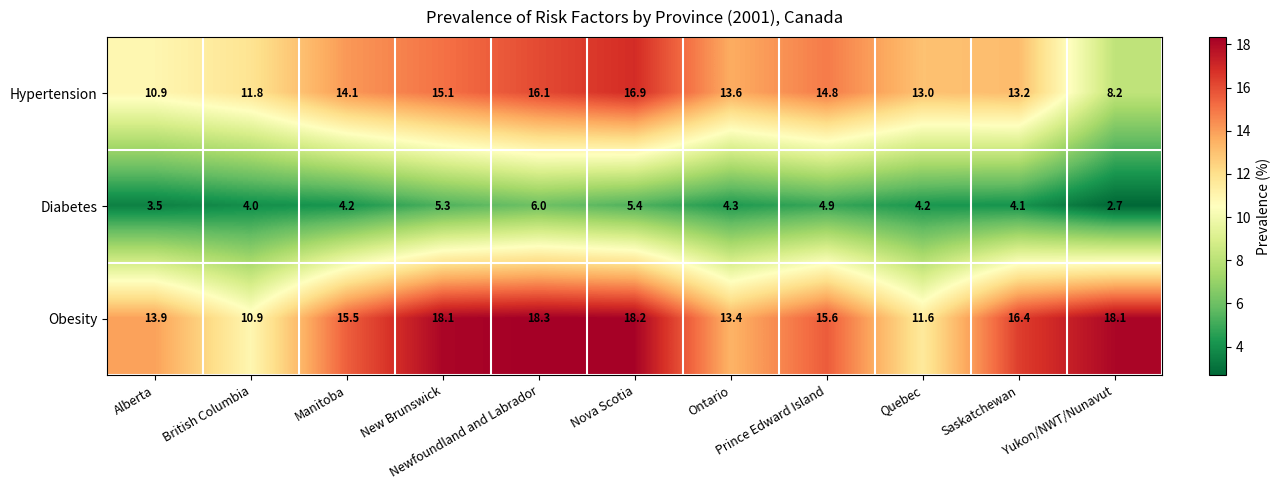

How many values in the Diabetes series are below 4?

2